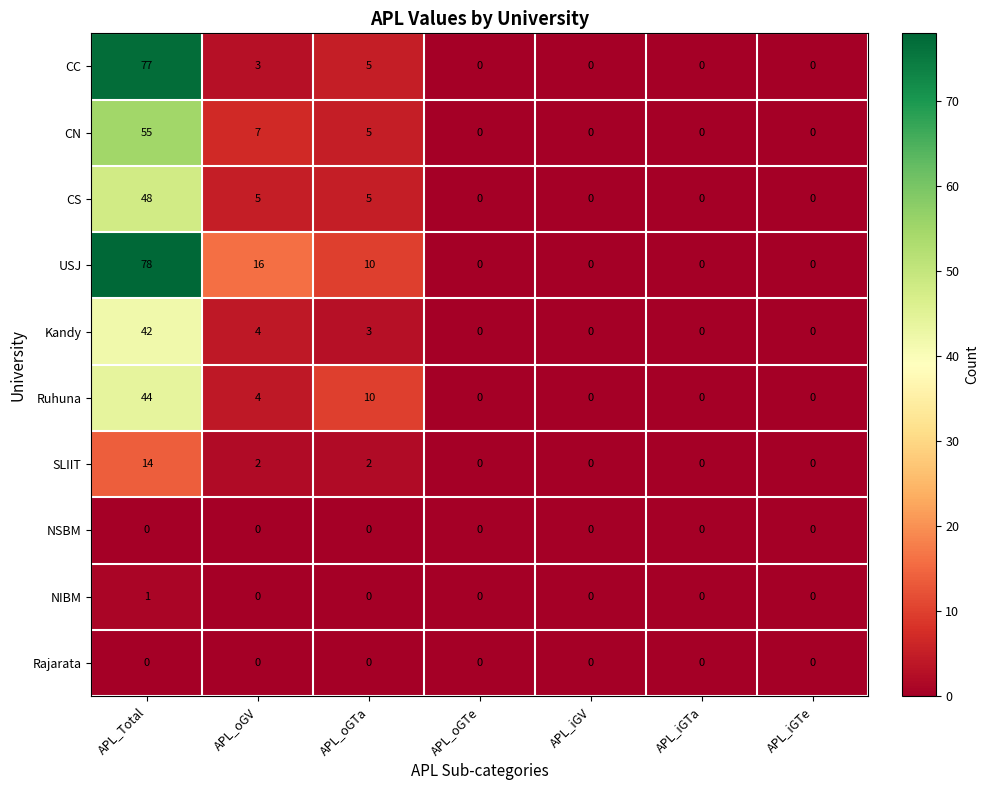

What is the sum of the Kandy values at APL_Total and APL_oGTe?

42